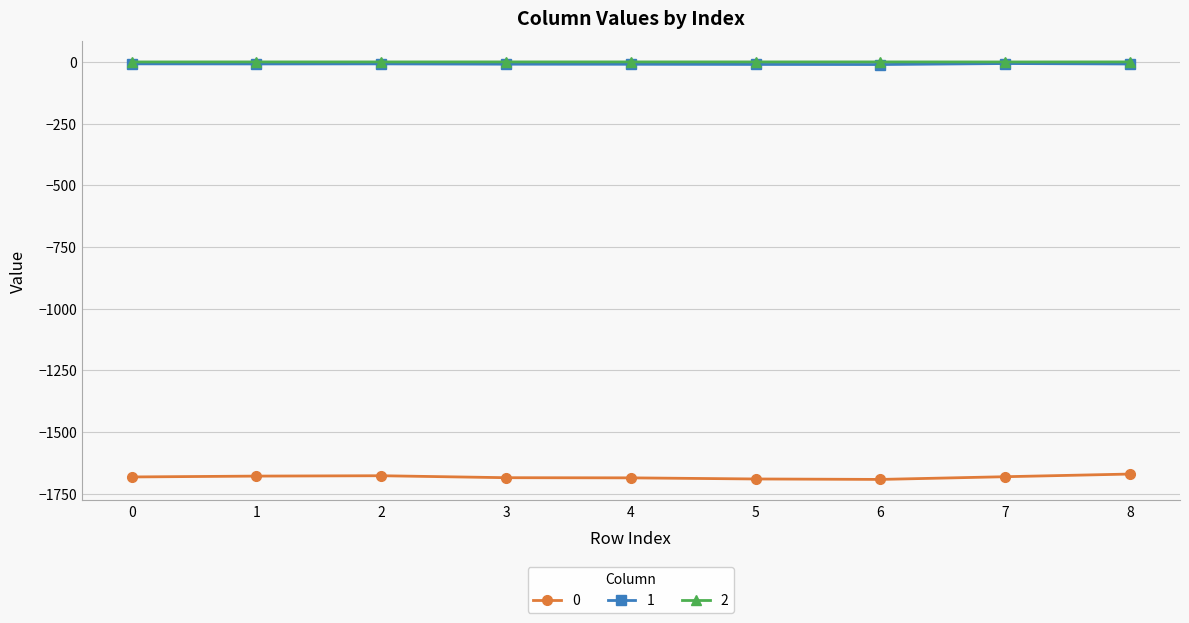

Is it true that 1 equals -7.9 at 0?

True